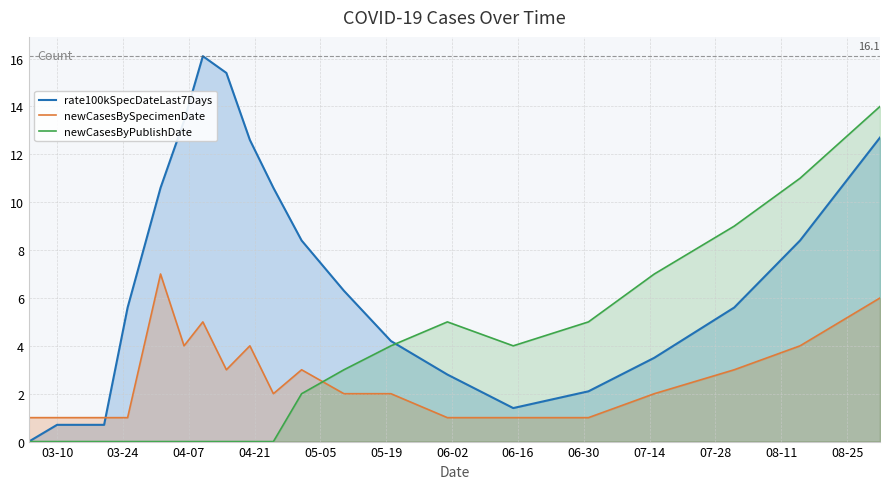

What is the greatest value displayed?

16.1